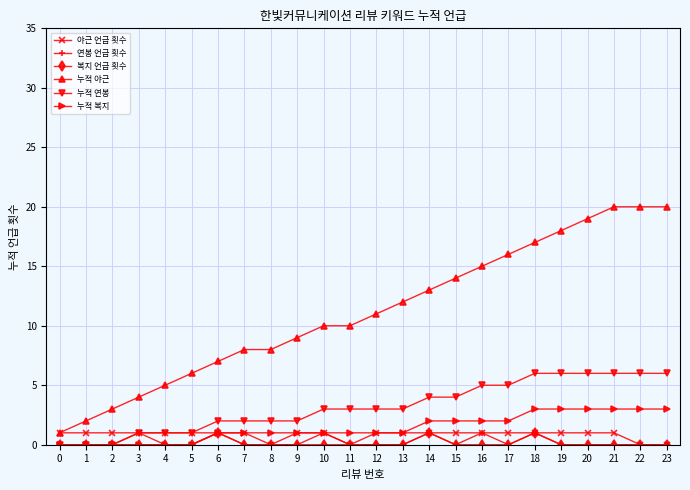

Is the value of 연봉 언급 횟수 at 3 greater than the value of 누적 복지 at 21?

No